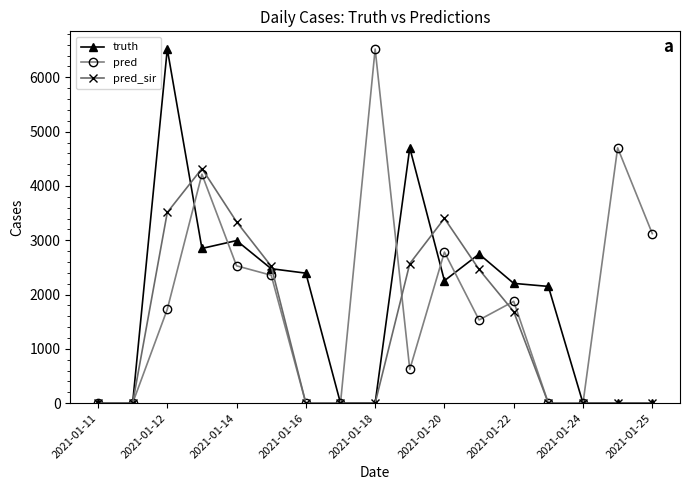

True or false: pred_sir has more than 0 points higher than both neighbors.

True